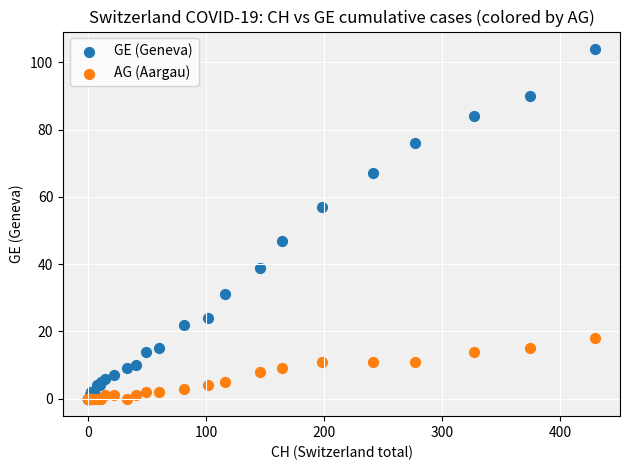

Which series contains the highest Y value?

GE (Geneva)